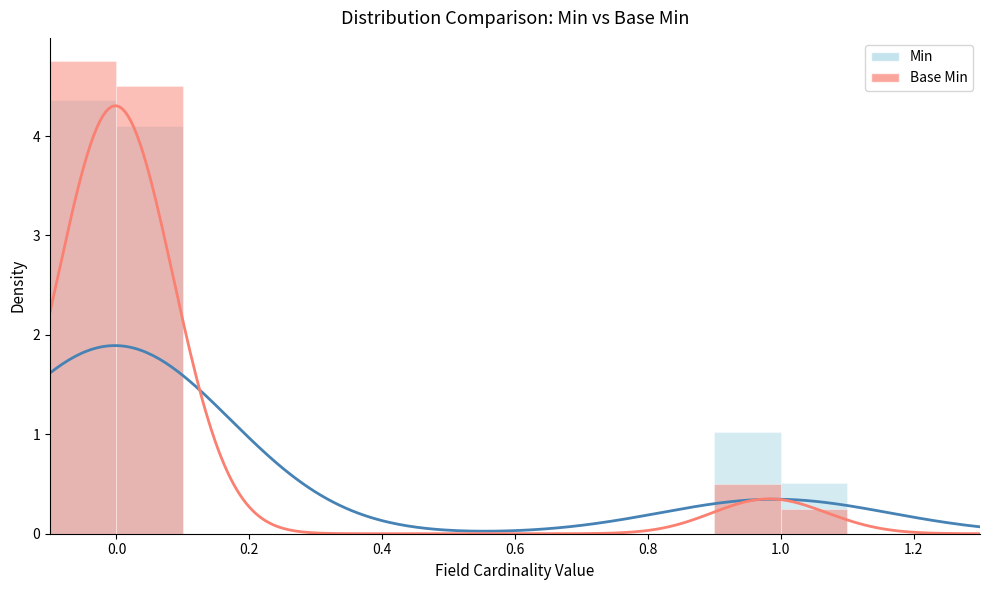

Reading left to right, extract all data points from this chart.

min_values: min_values=0	base_min_values=0	2=0	3=0	4=0	5=0	6=3	7=0	8=0	9=1	10=0	11=0	12=0	13=0	14=0	15=1	16=1	17=0	18=0	19=0	20=0	21=0	22=0	23=0	24=0	25=0	26=1	27=0	28=0	29=0	30=1	31=0	32=0	33=0	34=0	35=0	36=0	37=0	38=0	39=1
base_min_values: min_values=0	base_min_values=0	2=0	3=0	4=0	5=0	6=0	7=0	8=0	9=0	10=0	11=0	12=0	13=0	14=0	15=0	16=0	17=0	18=0	19=0	20=0	21=0	22=0	23=0	24=0	25=0	26=1	27=0	28=0	29=0	30=1	31=0	32=0	33=0	34=0	35=0	36=0	37=0	38=0	39=1